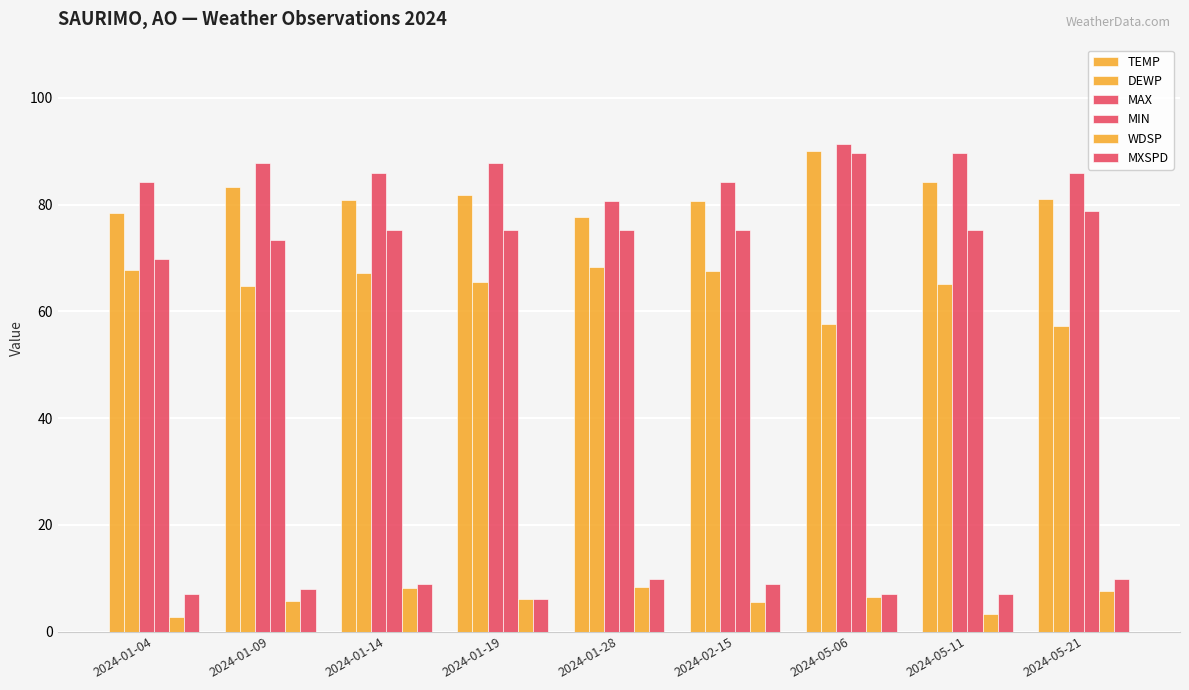

What is the sum of all TEMP values?

738.0